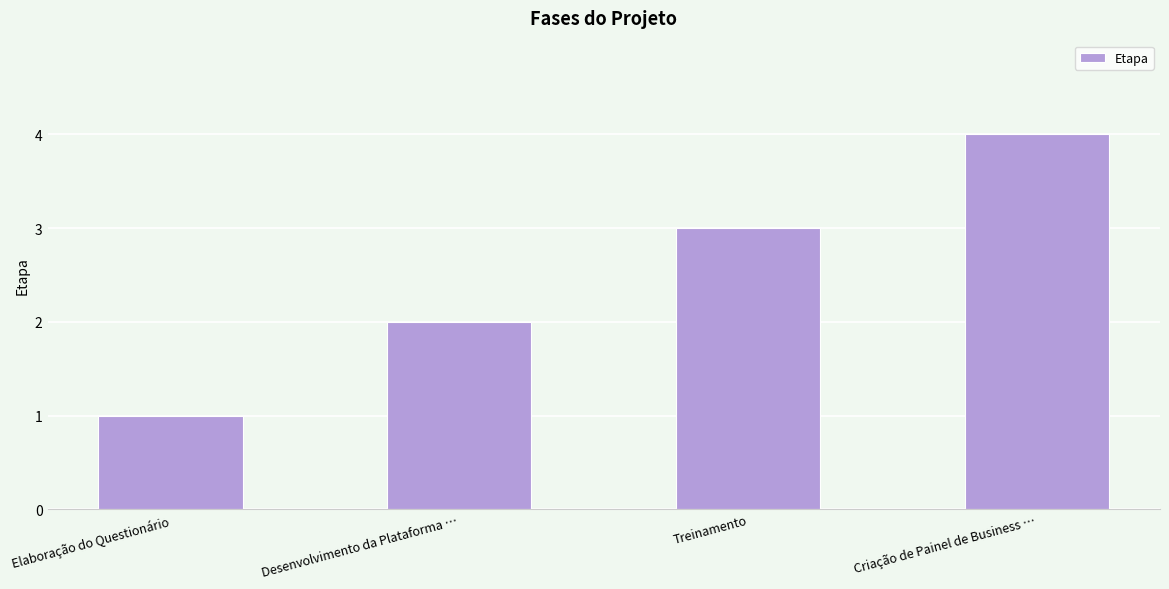

What position from the left is Treinamento?

3